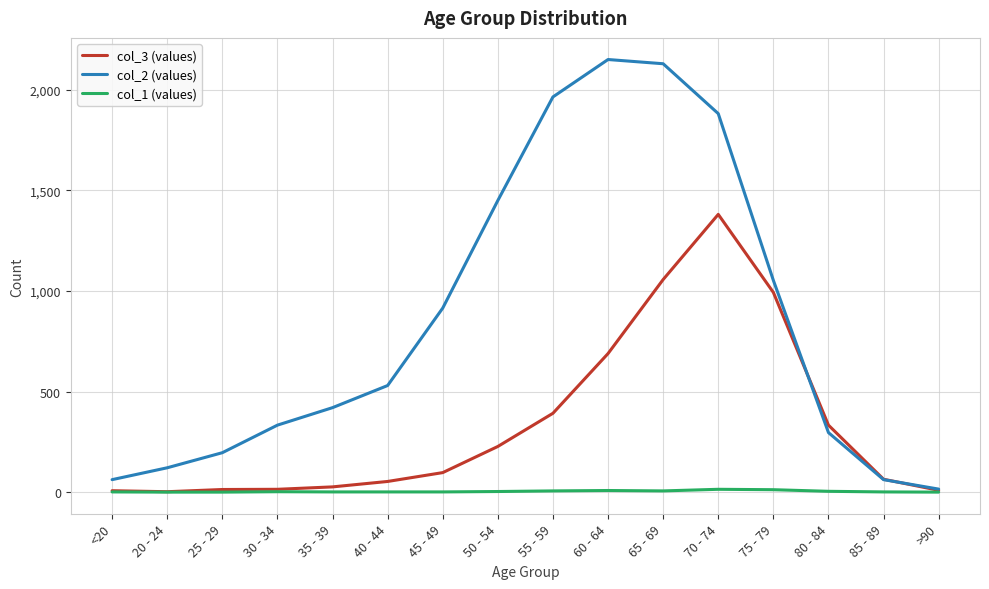

Is it true that col_3 (values) equals 689 at 60 - 64?

True